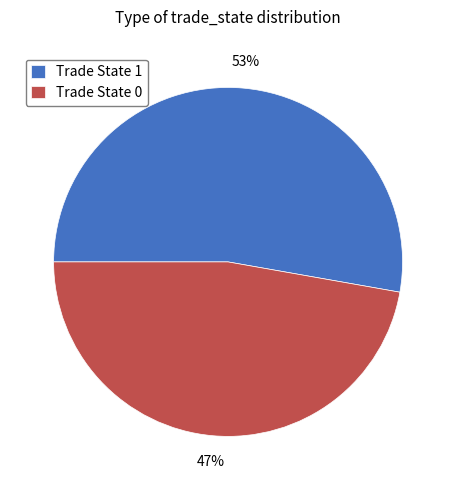

Between Trade State 0 and Trade State 1, which is larger?

Trade State 1